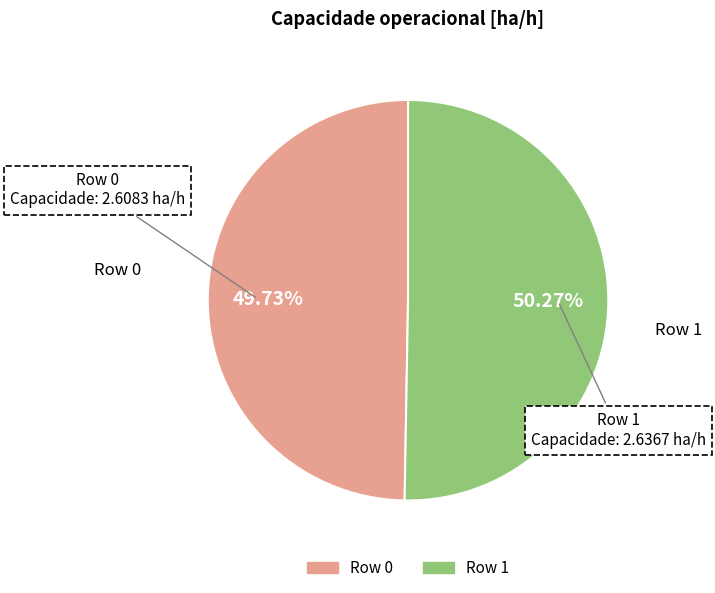

What is the majority slice?

Row 1